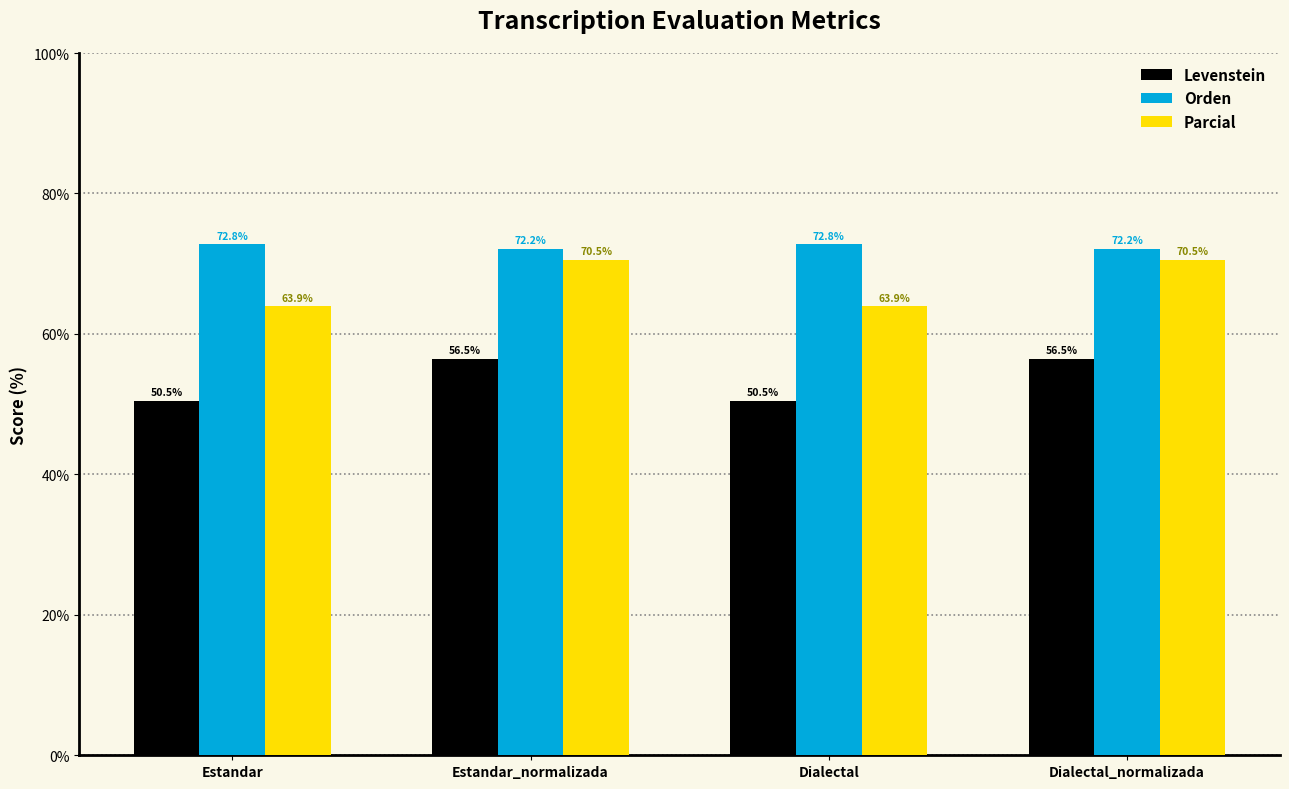

What is the difference between the highest and lowest values at Estandar?

22.3